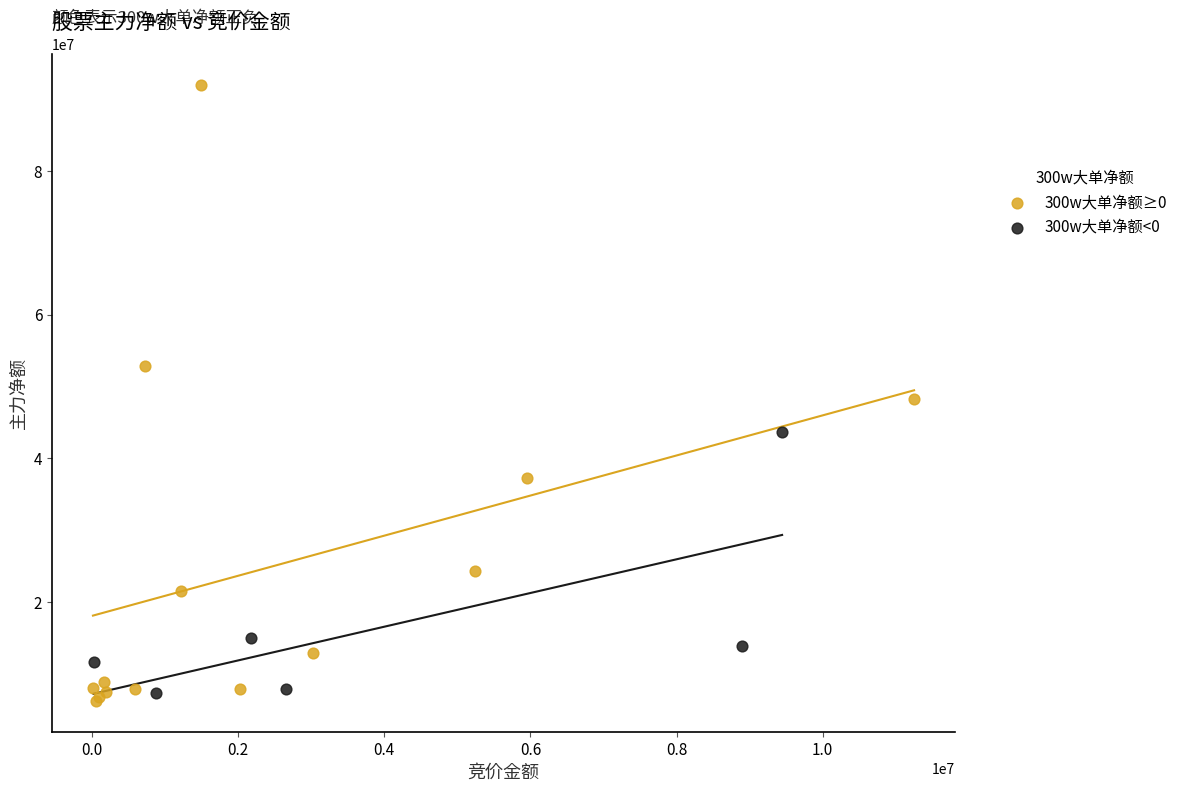

Which series has the largest Y range (max minus min)?

300w大单净额≥0